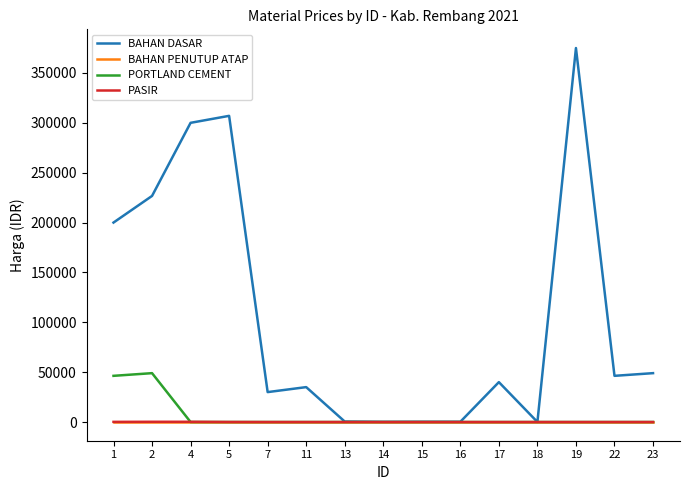

What is the sum of all PORTLAND CEMENT values?

95312